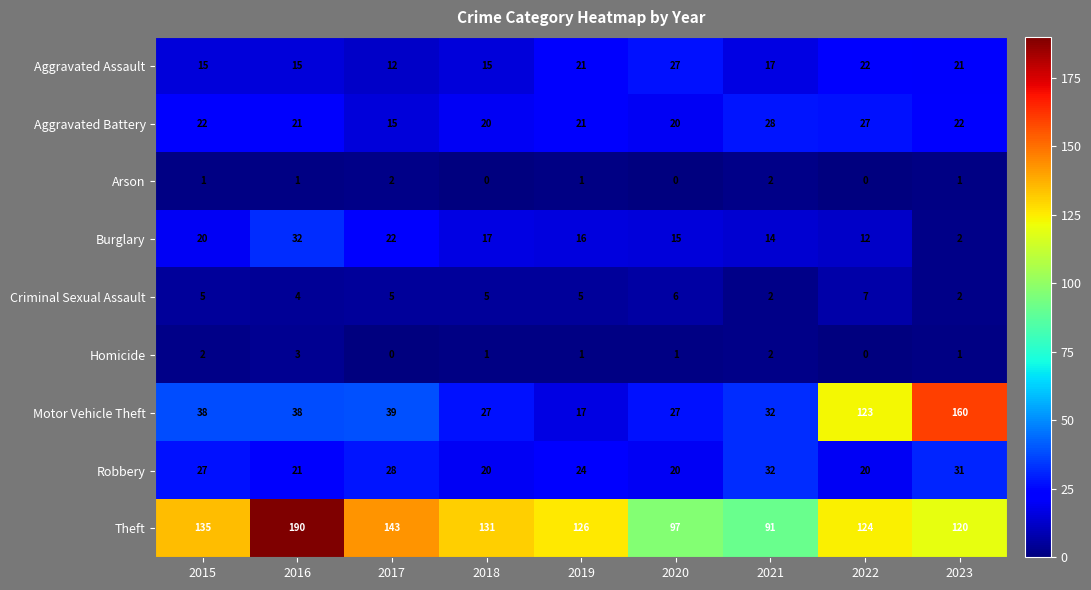

What is the highest value of the Aggravated Assault series?

27